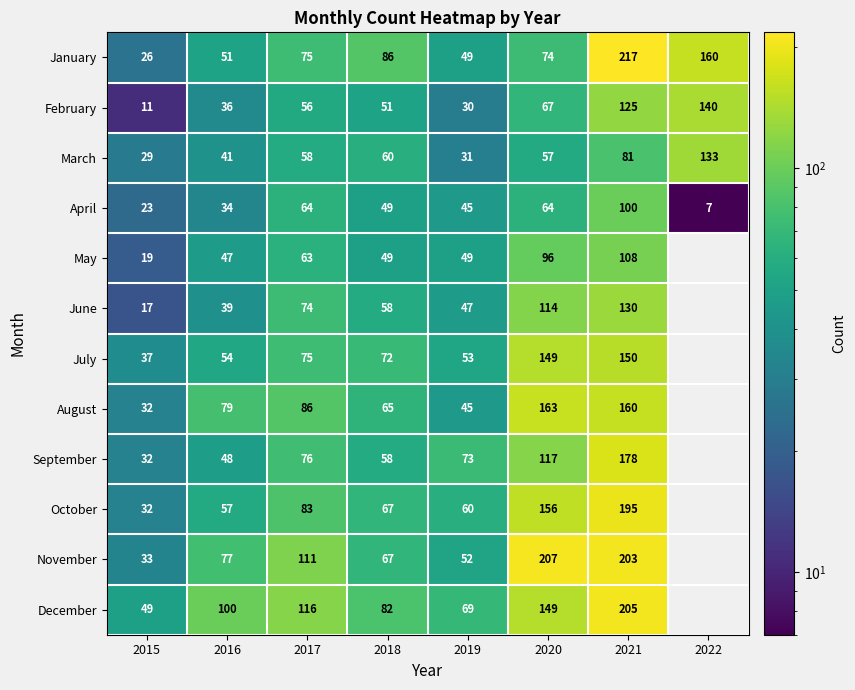

Where is March nearest to the value 81?

2021